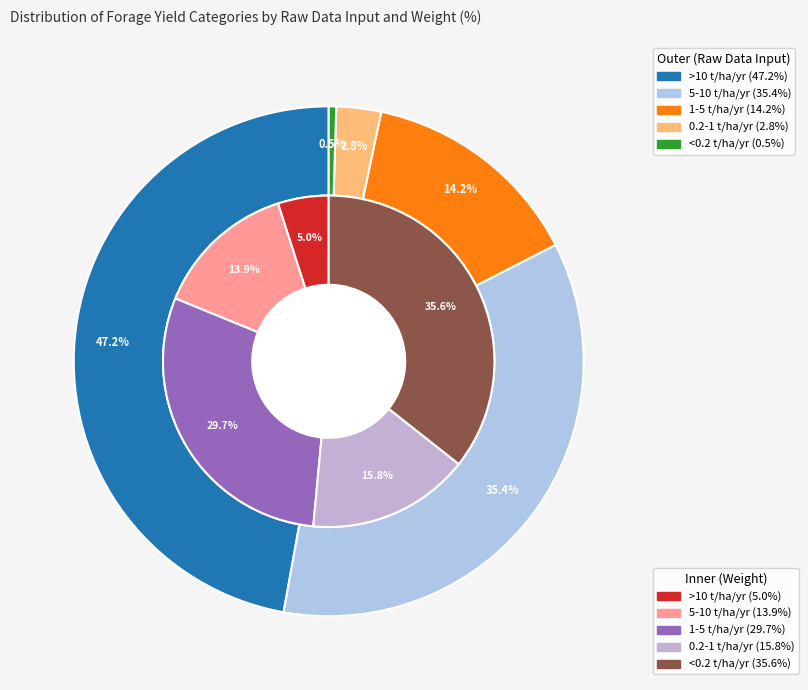

What portion of the pie excludes Dry matter of forage per hectare per year (>10 t/ha/yr)?

52.8%